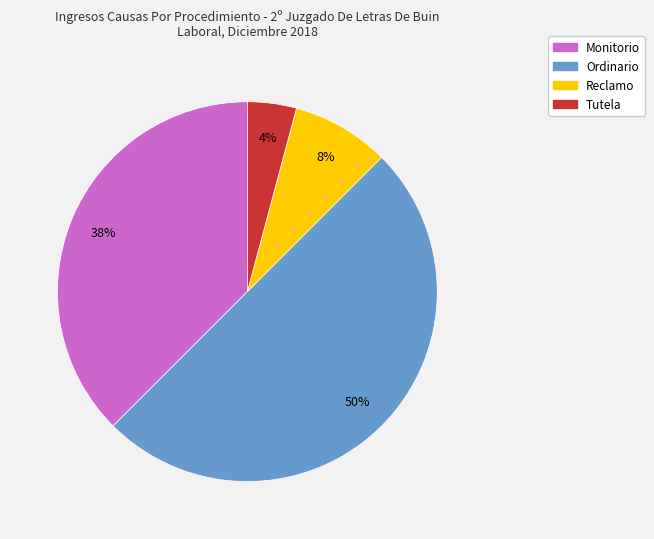

Do Tutela and Reclamo together represent more than half of the pie?

No